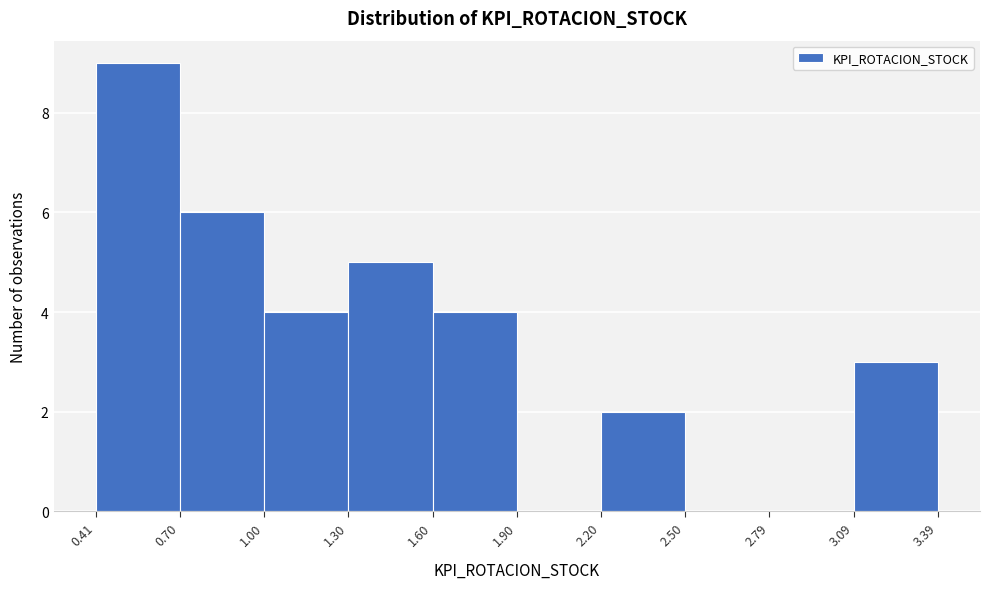

Reading left to right, transcribe this chart: for each bar, give the range it covers on the x-axis and its height. The values are not printed on the chart, so give them approximately, as read against the axis.

0.41 to 0.70: 9
0.70 to 1.00: 6
1.00 to 1.30: 4
1.30 to 1.60: 5
1.60 to 1.90: 4
1.90 to 2.20: 0
2.20 to 2.50: 2
2.50 to 2.79: 0
2.79 to 3.09: 0
3.09 to 3.39: 3